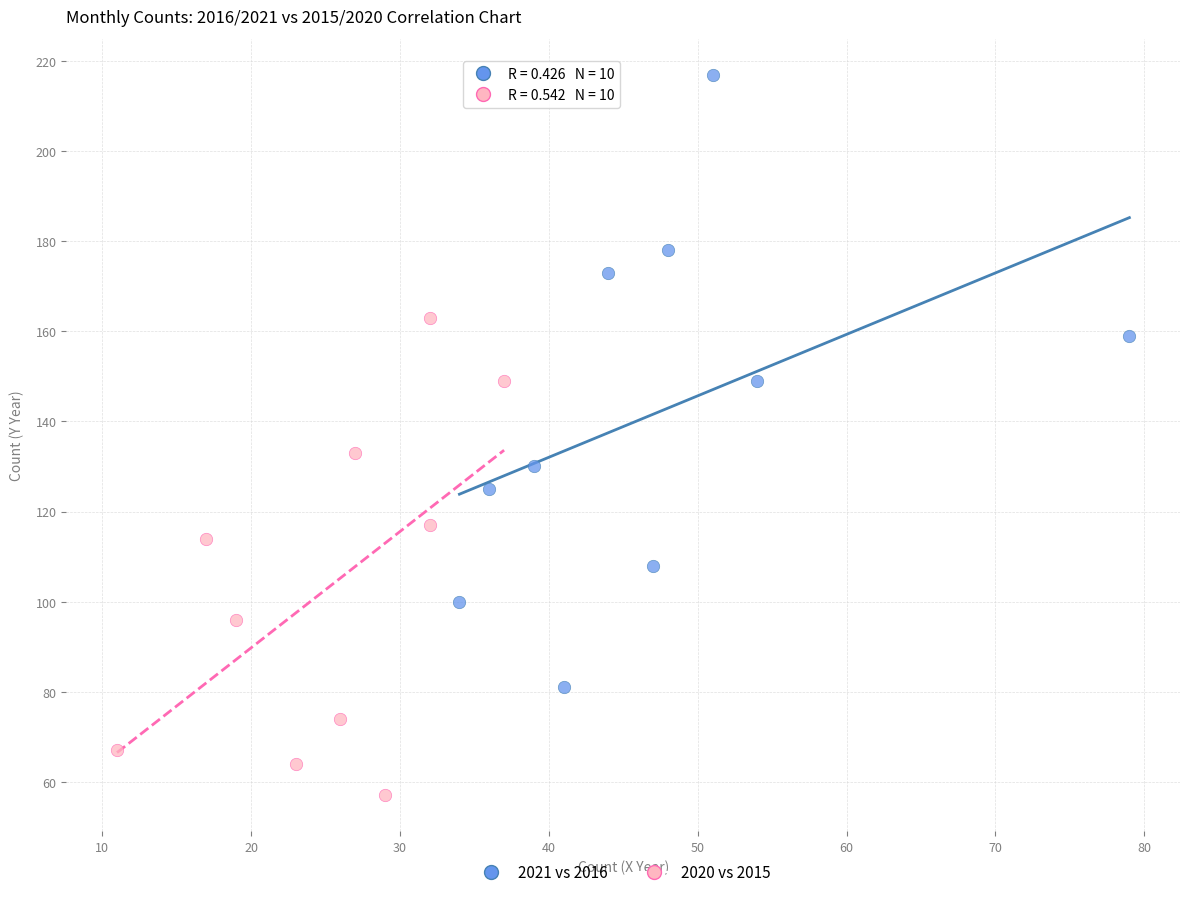

Which series reaches the minimum Y coordinate?

2020 vs 2015